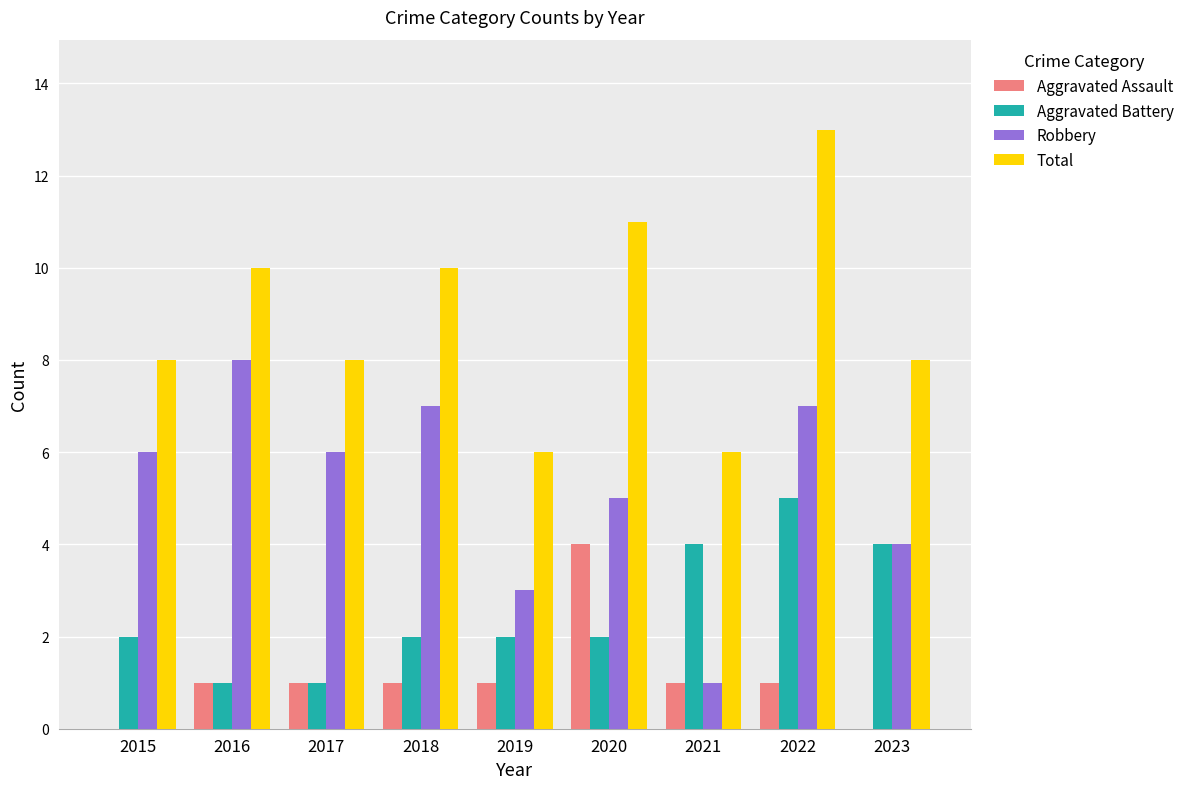

How many groups of bars are there?

9